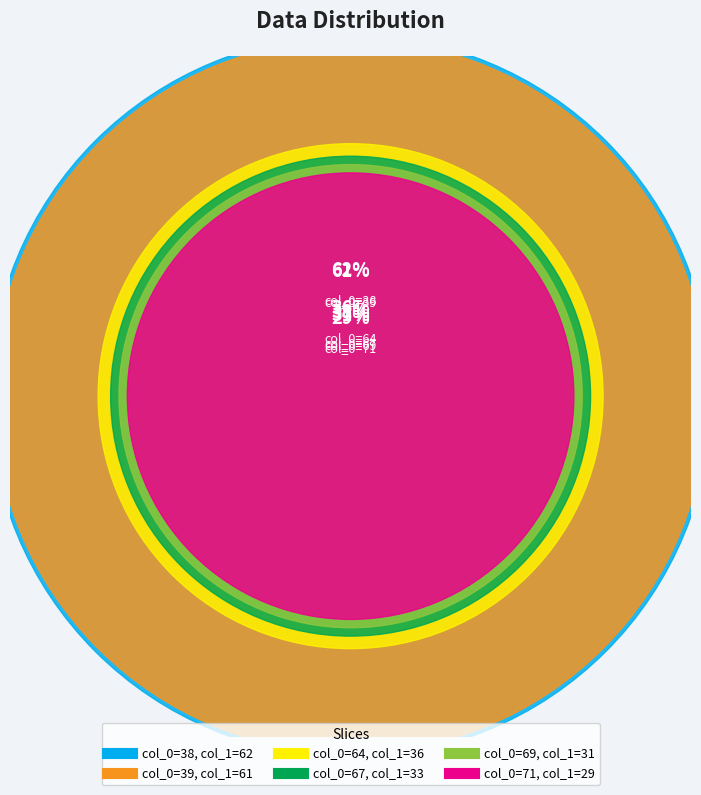

To the nearest percent, what is the difference between the largest and smallest slice percentages?

13%